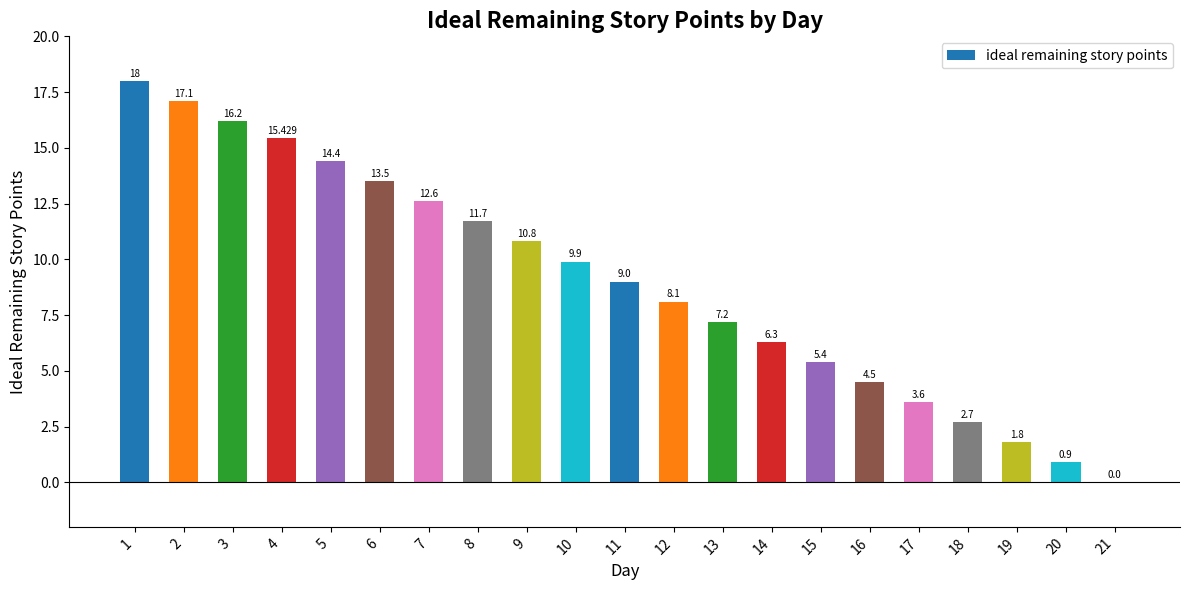

Reading left to right, what are all the values shown in this chart?

1=18.0	2=17.1	3=16.2	4=15.4	5=14.4	6=13.5	7=12.6	8=11.7	9=10.8	10=9.9	11=9.0	12=8.1	13=7.2	14=6.3	15=5.4	16=4.5	17=3.6	18=2.7	19=1.8	20=0.9	21=0.0